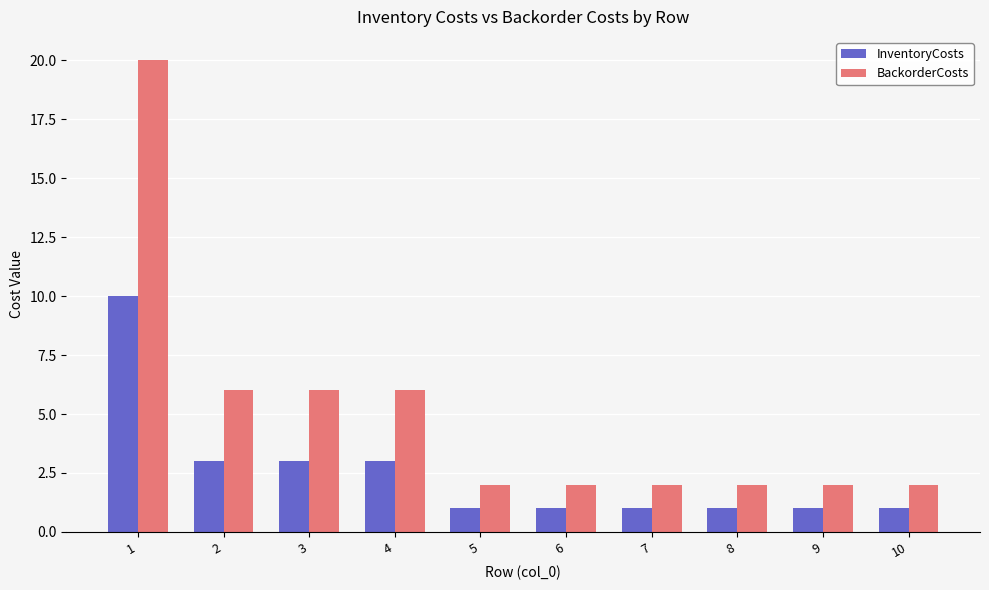

Is the value of InventoryCosts at 8 greater than the value of BackorderCosts at 4?

No